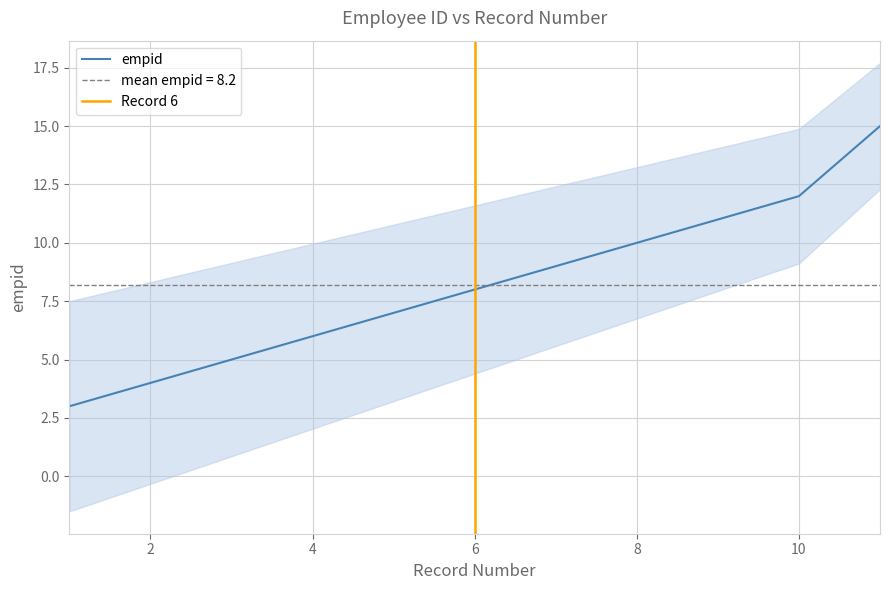

Rank the categories by value from highest to lowest.

11, 10, 9, 8, 7, 6, 5, 4, 3, 2, 1